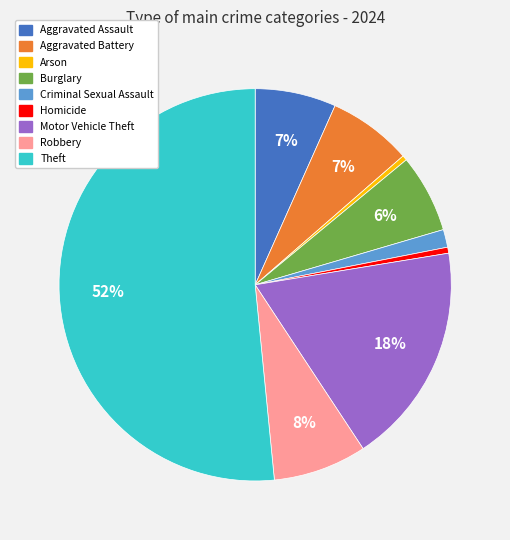

To the nearest percent, what percentage of the pie is Motor Vehicle Theft?

18%